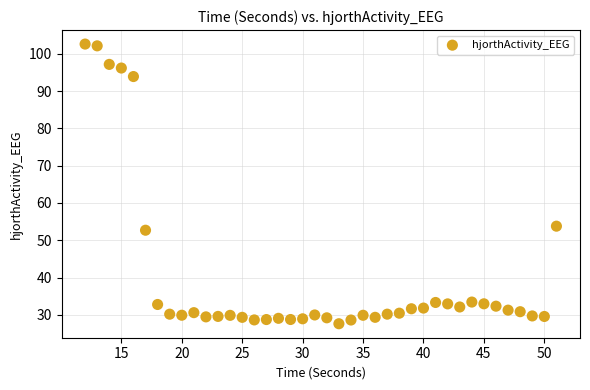

What Y value in the scatter plot is closest to 65?

53.8